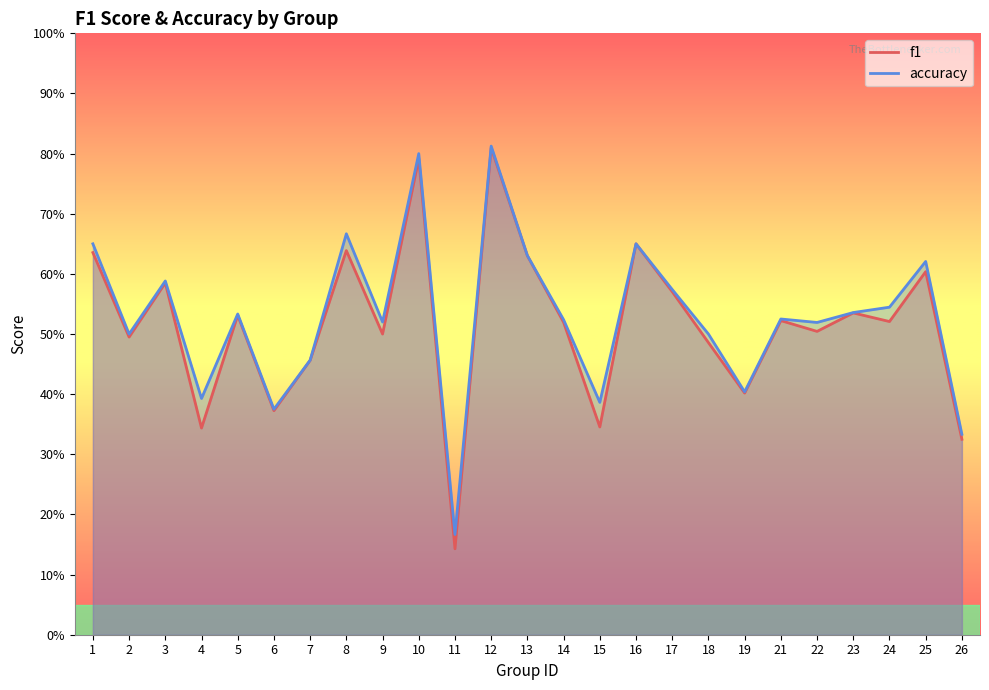

True or false: f1 has more than 0 interior local peaks.

True